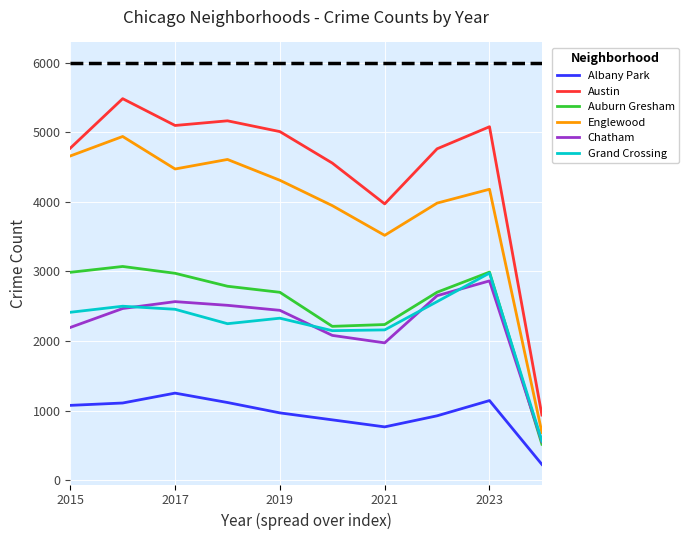

Which series has the largest range (max minus min)?

Austin